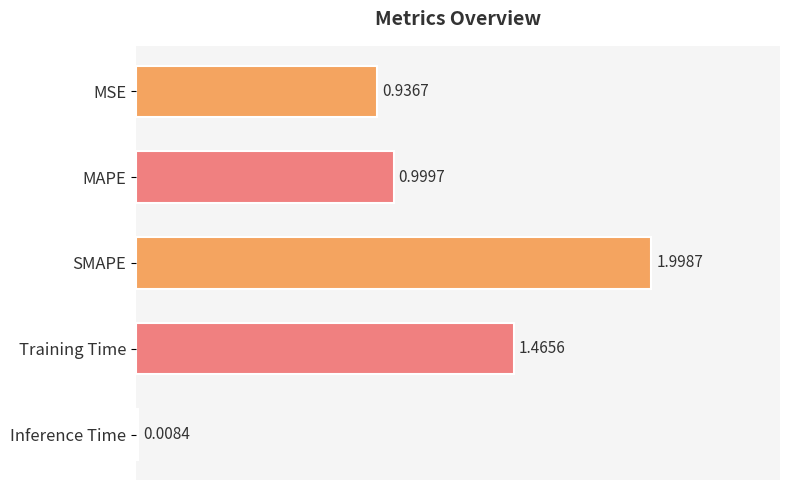

How many distinct data groups are displayed?

1